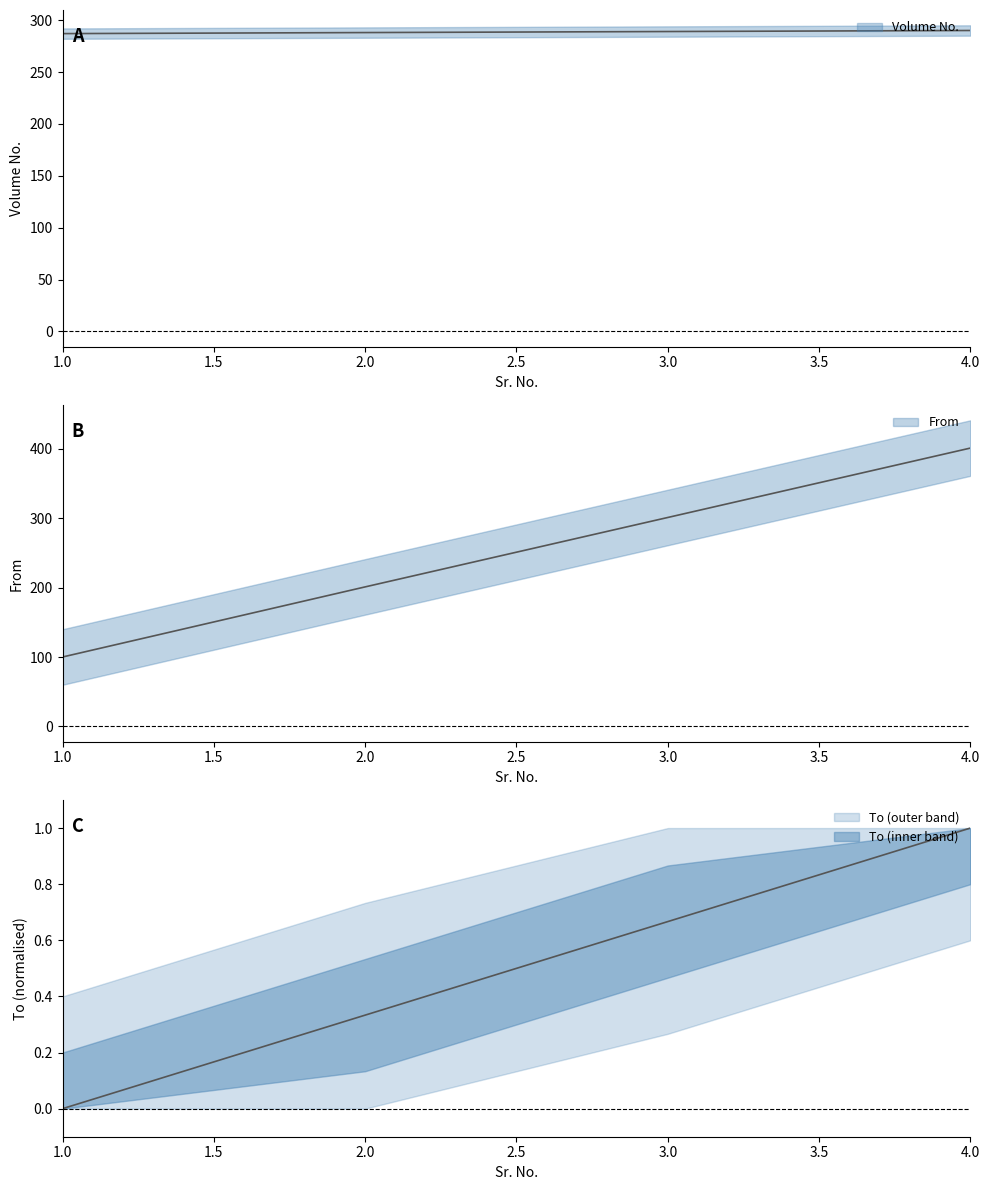

Which category has the lowest value in the From series?

1